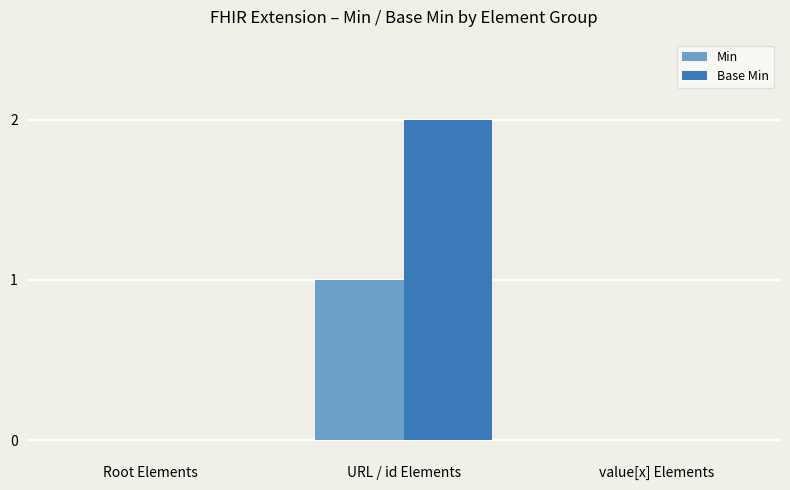

Between Root Elements and URL / id Elements, which series saw the biggest shift?

Base Min